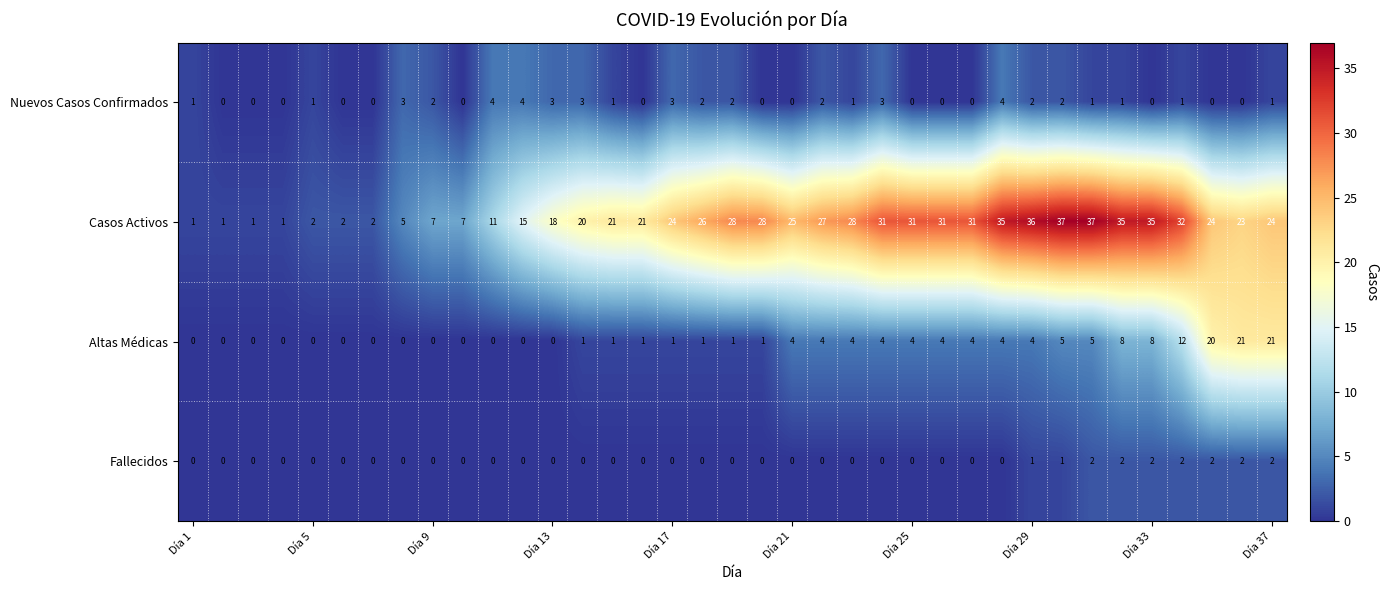

Which series has the largest range (max minus min)?

Casos Activos